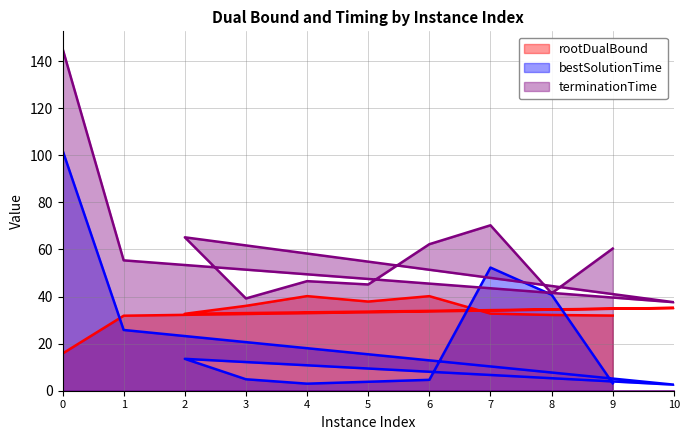

True or false: rootDualBound has a value of 9.4 at 7.

False